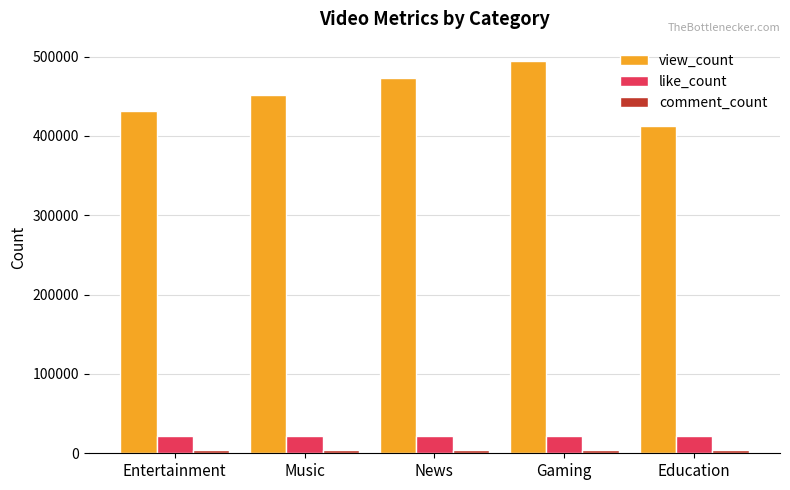

The view_count series shows 473000 at News. True or false?

True